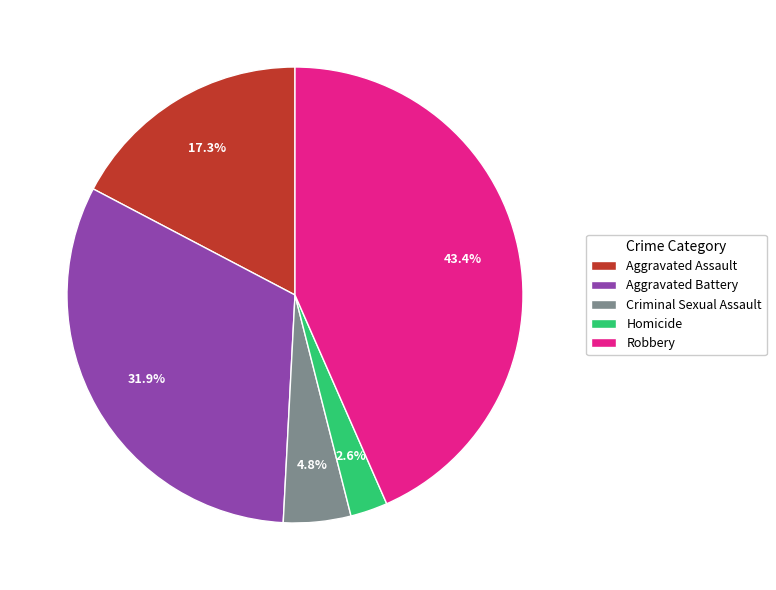

To the nearest percent, what is the difference between the Aggravated Battery and Robbery slice percentages?

12%